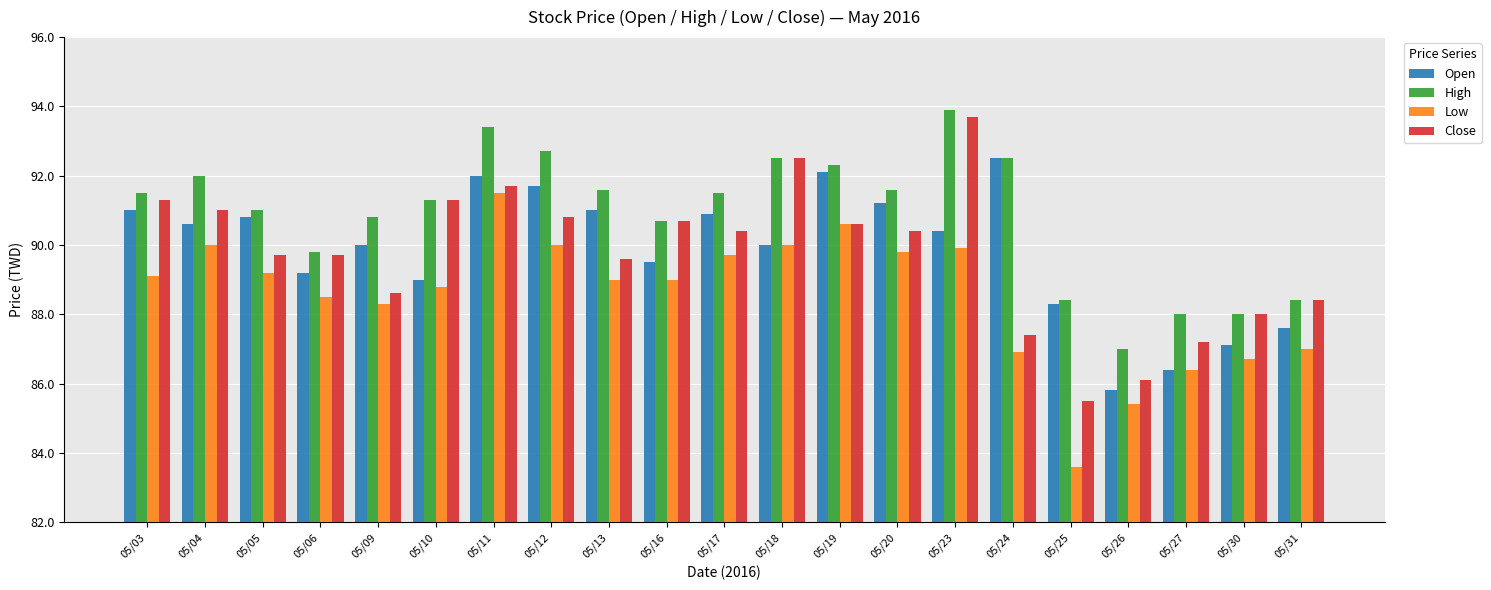

What is the difference between the maximum and minimum values in the Close series?

8.2